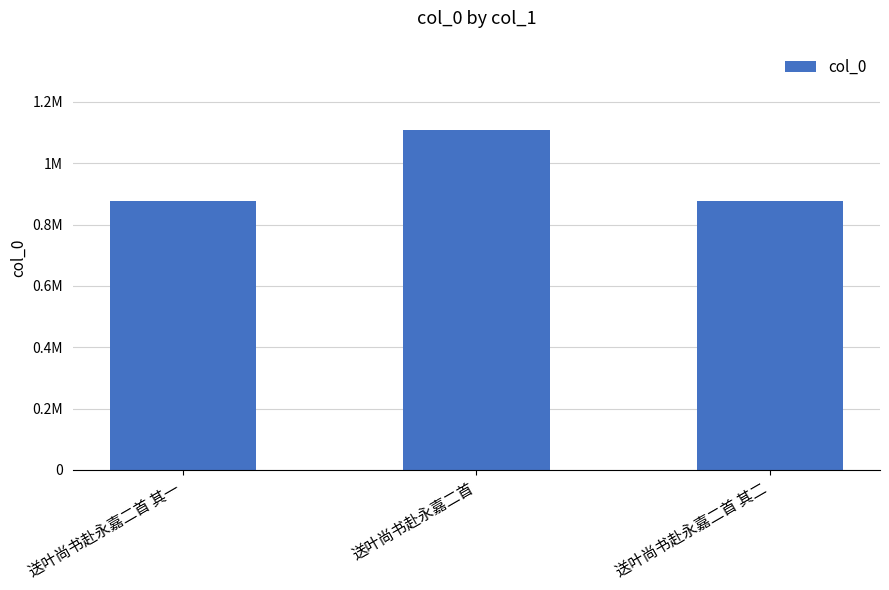

What is the sum of all values?

2862862